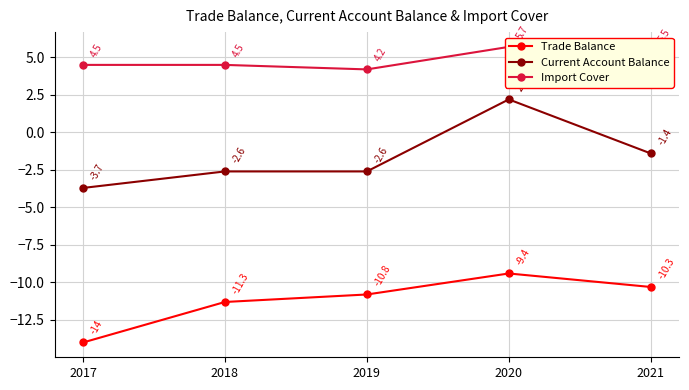

What is the sum of the Trade Balance values at 2018 and 2020?

-20.7